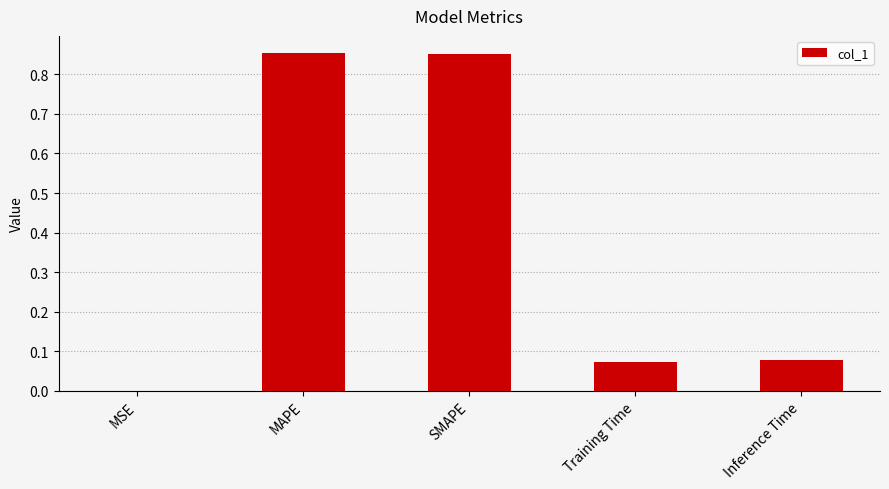

What is the sum of all values?

1.9